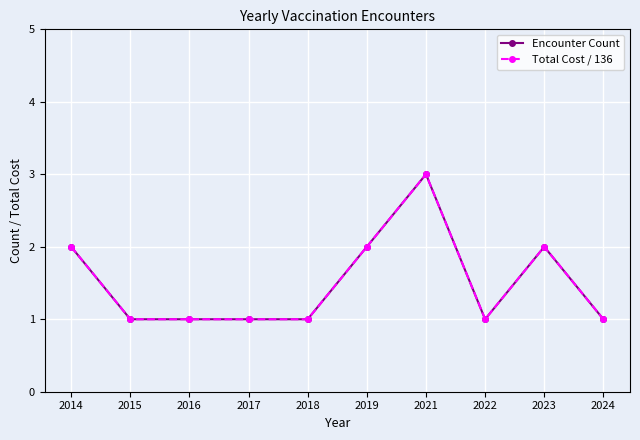

Is this an area chart (filled region under the line)?

No